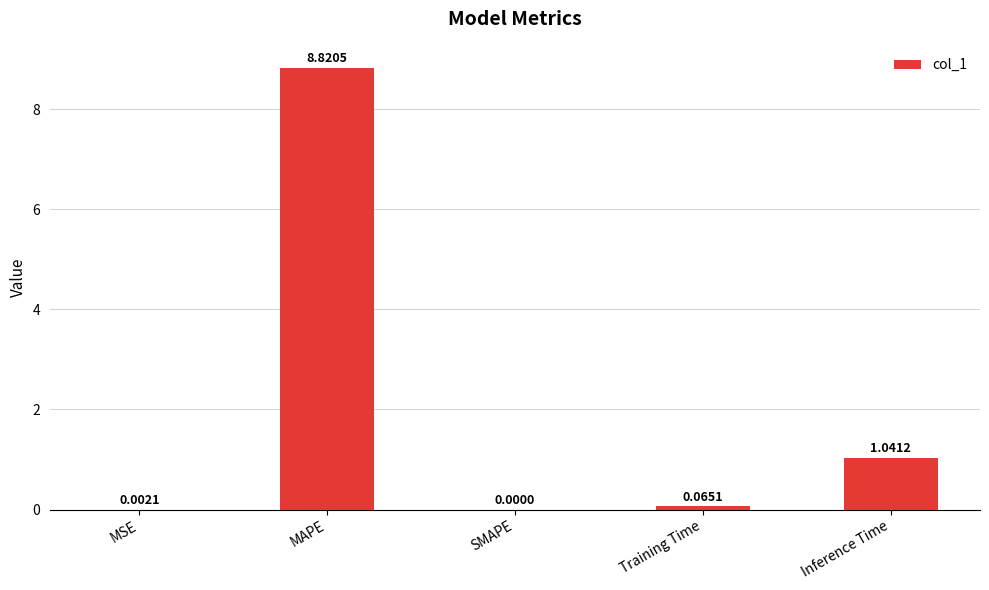

At which category does the chart reach its peak across all series?

MAPE